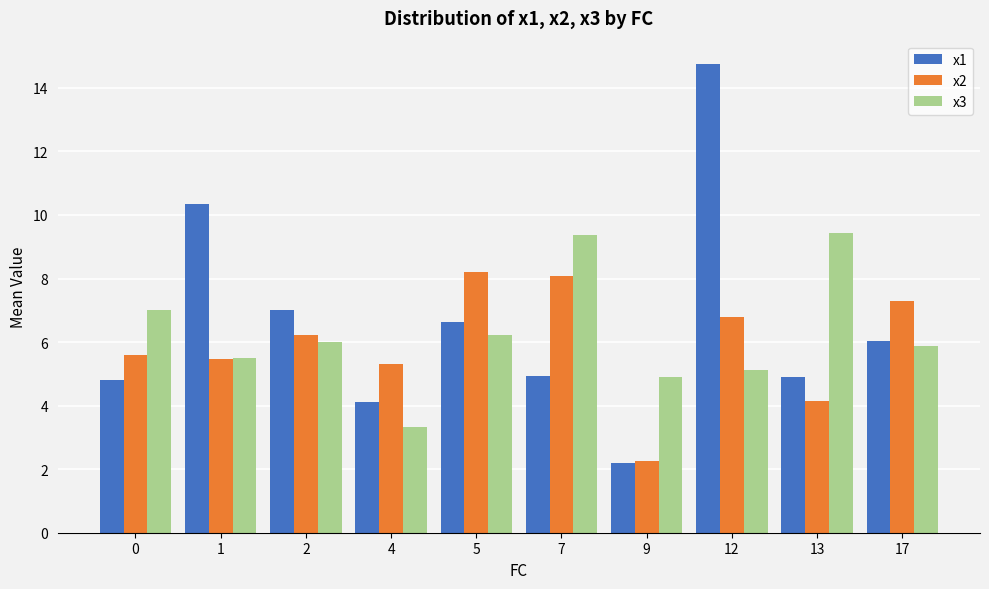

Which series has the largest total across all categories?

x1